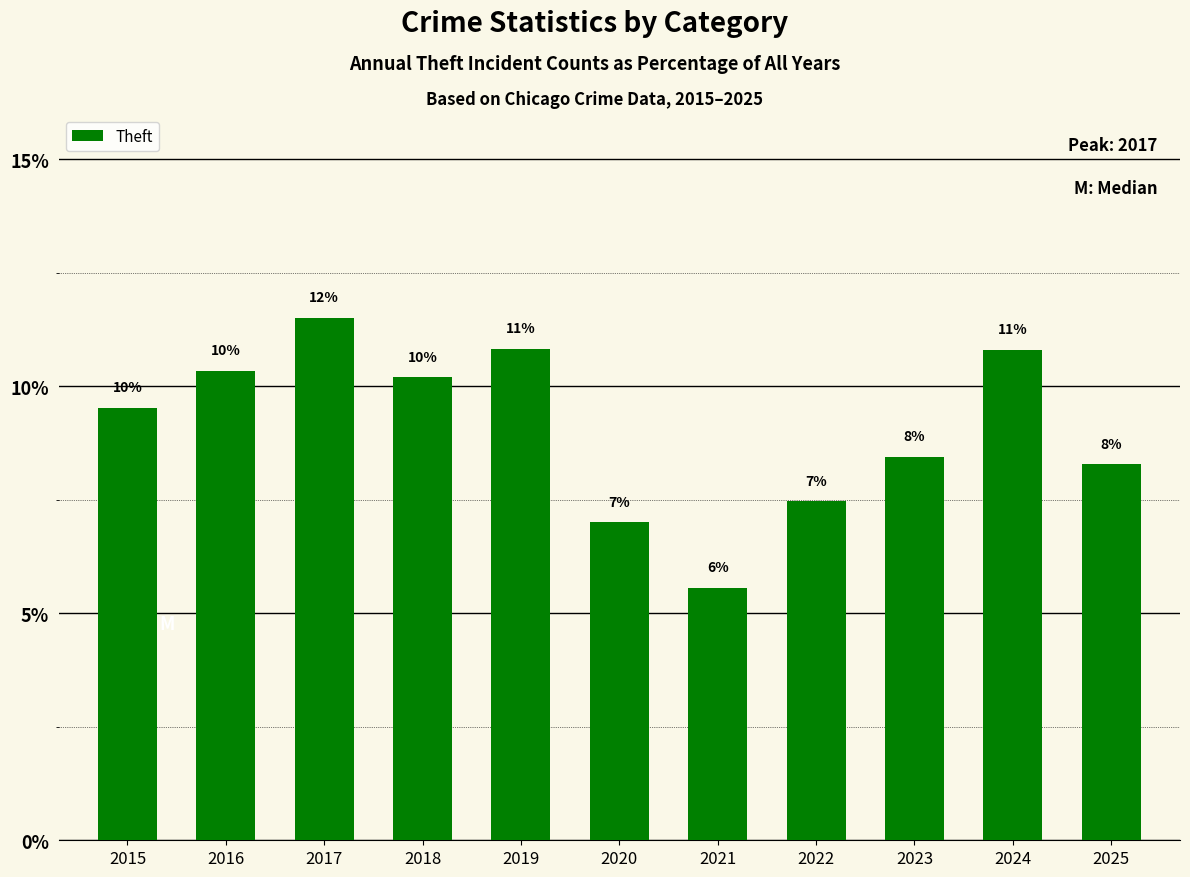

How many bars are there in total?

11